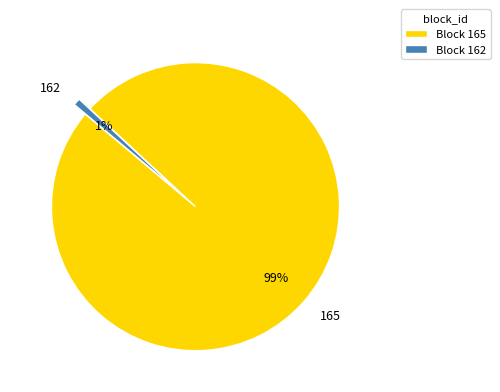

Which has a higher value, 162 or 165?

165